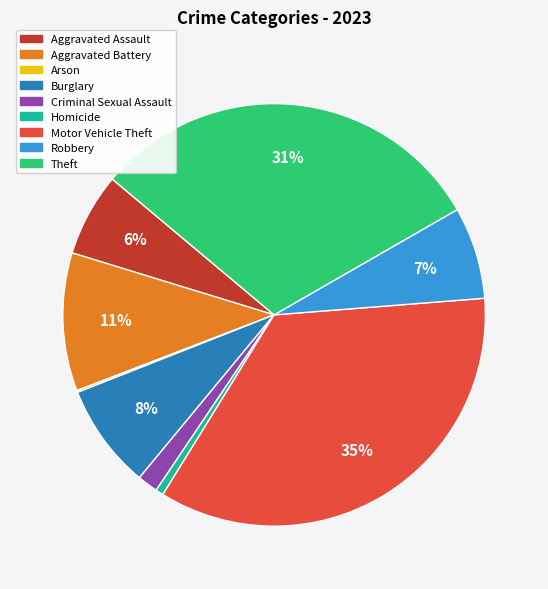

True or false: Theft accounts for 31% of the total.

True